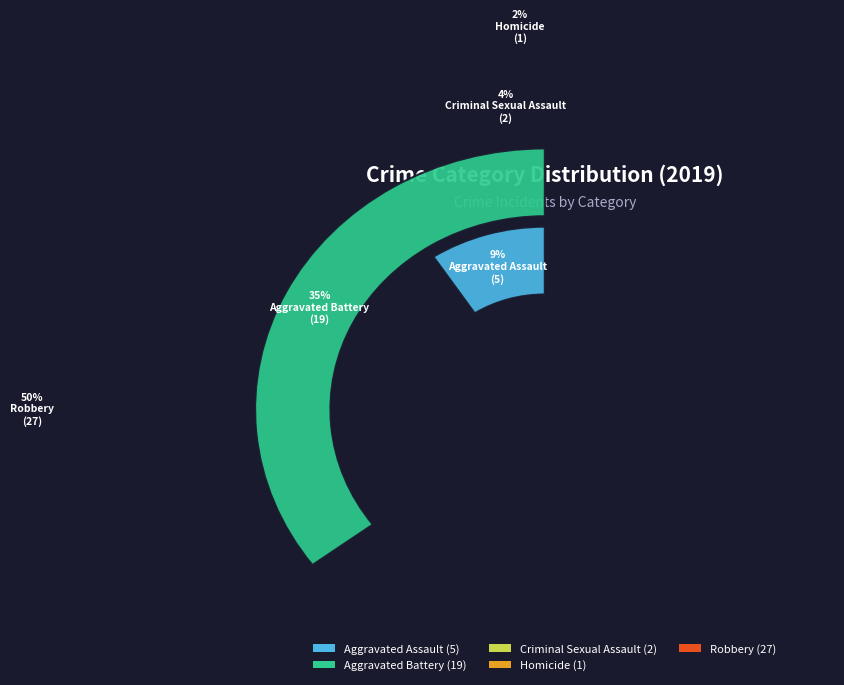

Combined, what portion of the pie is Robbery and Aggravated Assault?

59.3%